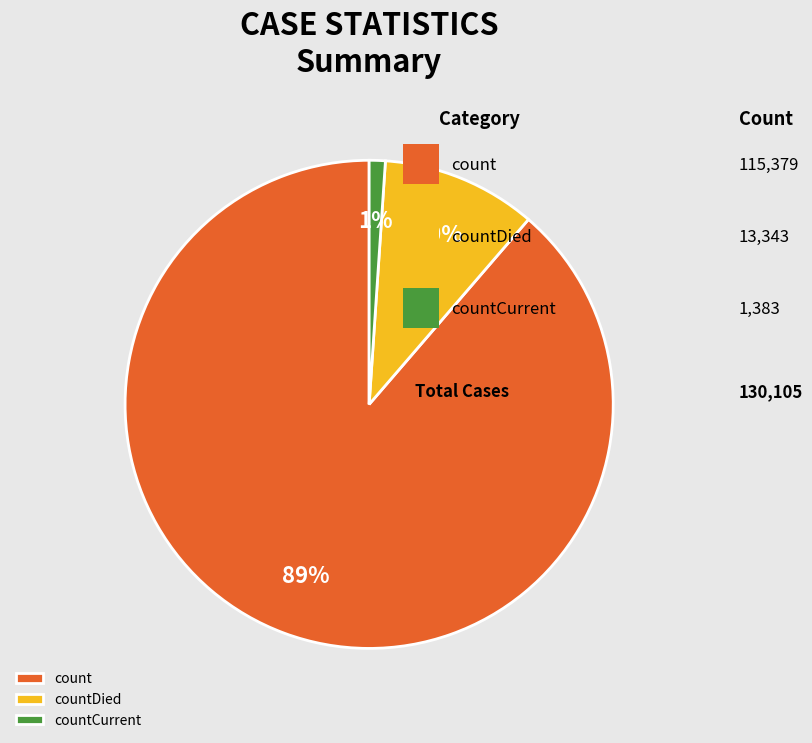

Is it true that count is 95% of the pie?

False